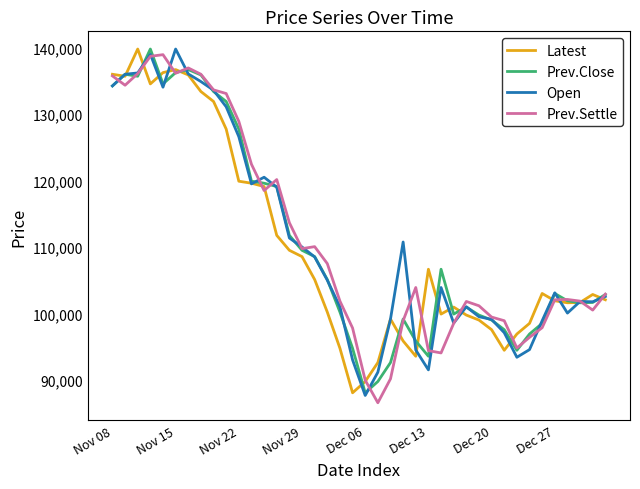

What is the minimum value for Prev.Close?

88050